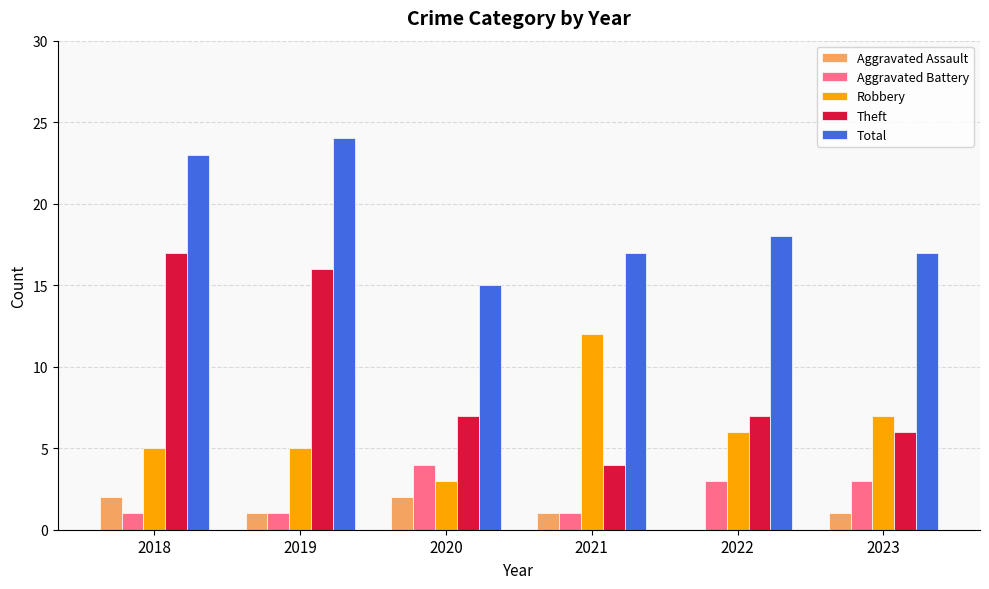

Which series has the largest range (max minus min)?

Theft